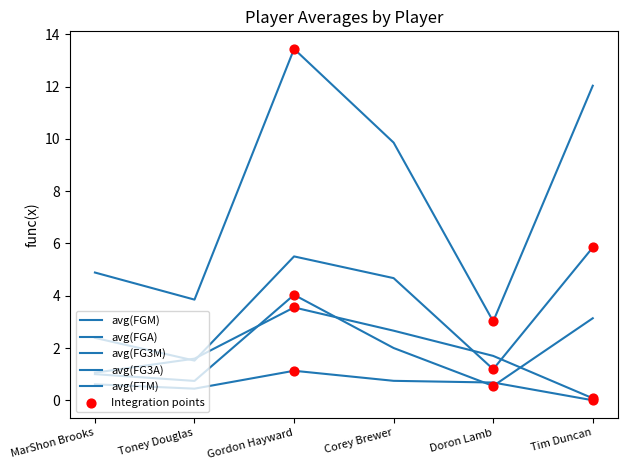

At how many categories does at least one series exceed 8?

3